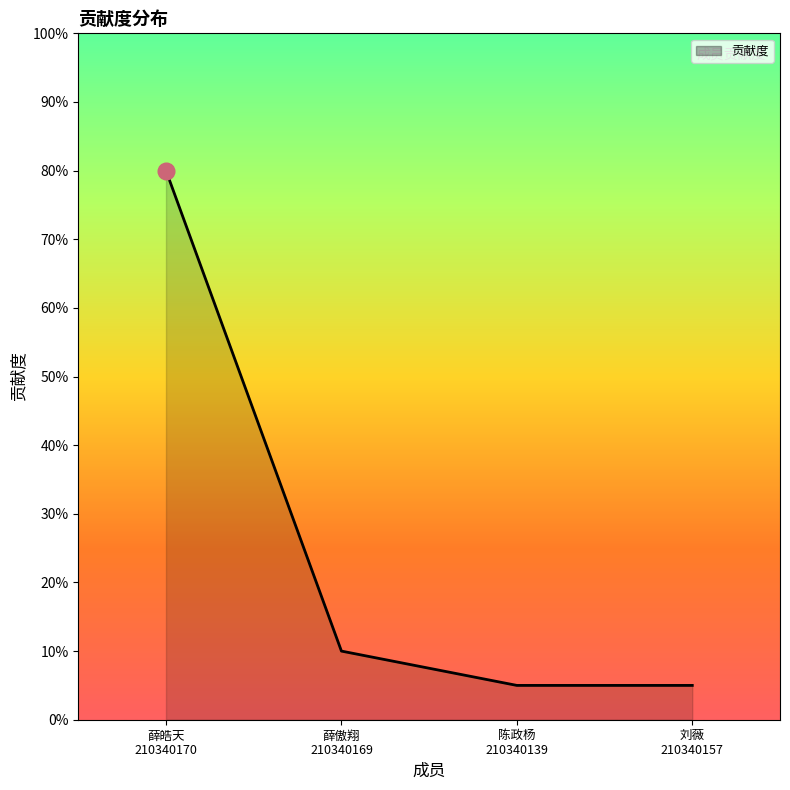

What is the maximum value shown in the chart?

0.8